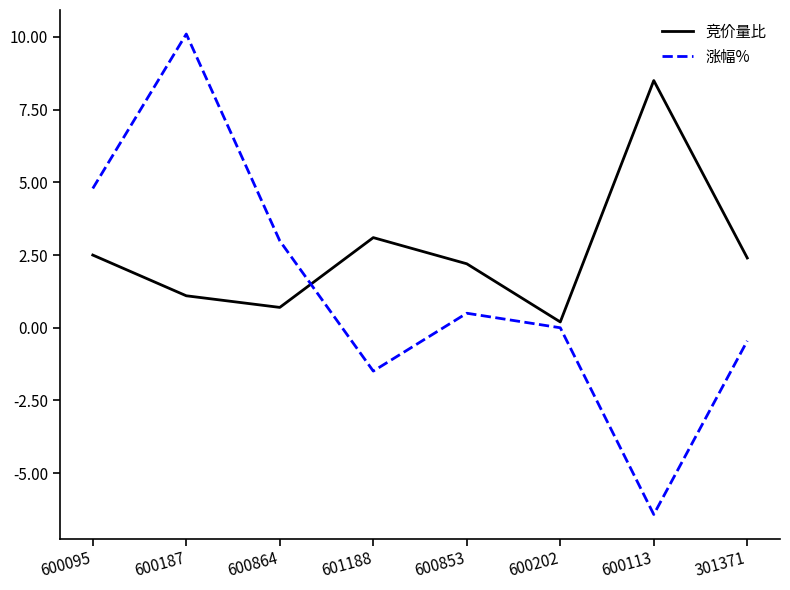

What position from the left is 301371?

8